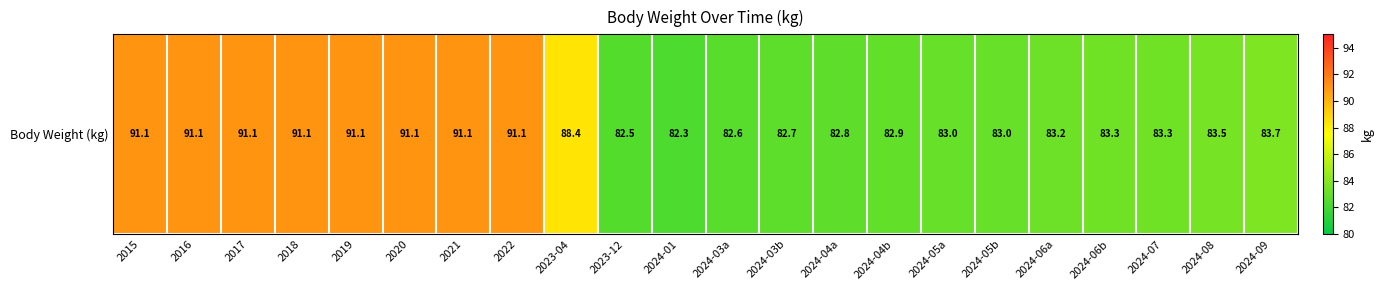

How many categories are shown in the chart?

22